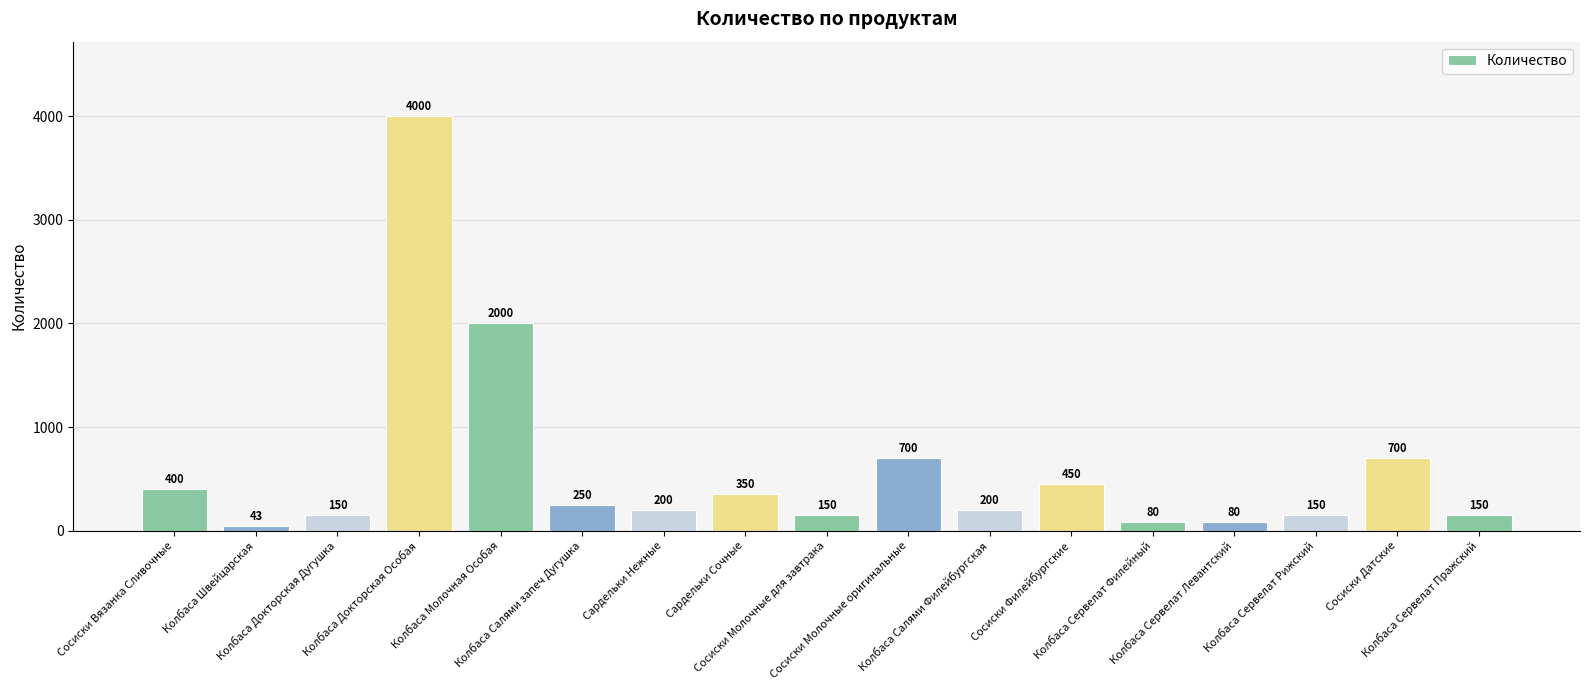

Reading right to left, what are all the values shown in this chart?

Колбаса Сервелат Пражский=150	Сосиски Датские=700	Колбаса Сервелат Рижский=150	Колбаса Сервелат Левантский=80	Колбаса Сервелат Филейный=80	Сосиски Филейбургские=450	Колбаса Салями Филейбургская=200	Сосиски Молочные оригинальные=700	Сосиски Молочные для завтрака=150	Сардельки Сочные=350	Сардельки Нежные=200	Колбаса Салями запеч Дугушка=250	Колбаса Молочная Особая=2000	Колбаса Докторская Особая=4000	Колбаса Докторская Дугушка=150	Колбаса Швейцарская=43	Сосиски Вязанка Сливочные=400